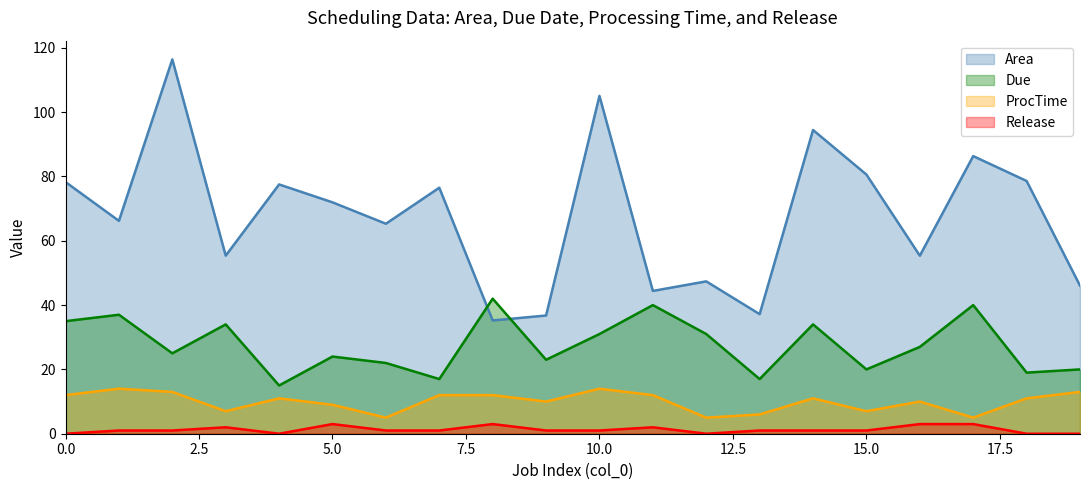

Where is the first local minimum for ProcTime?

3